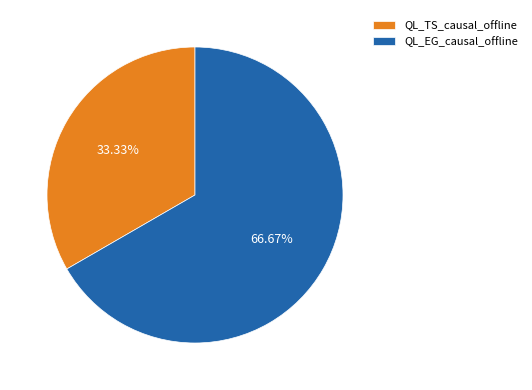

Rank the categories by value from lowest to highest.

QL_TS_causal_offline, QL_EG_causal_offline